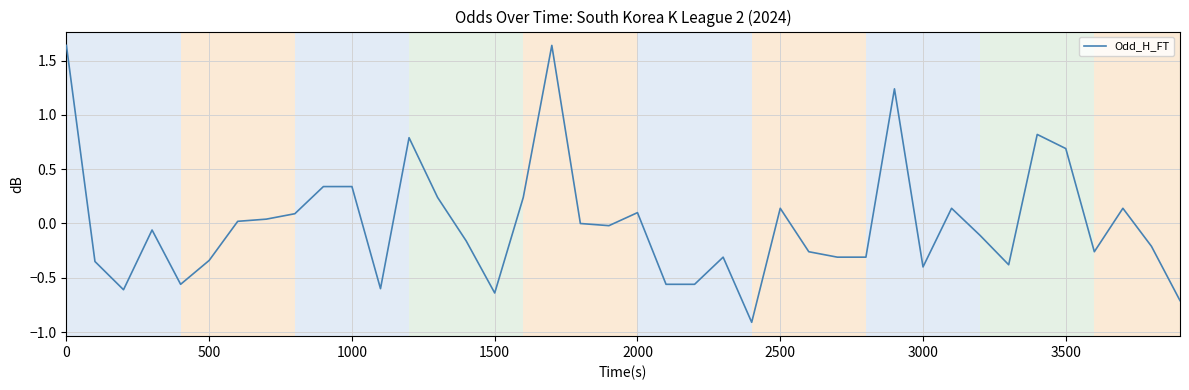

How many lines are shown in the chart?

1